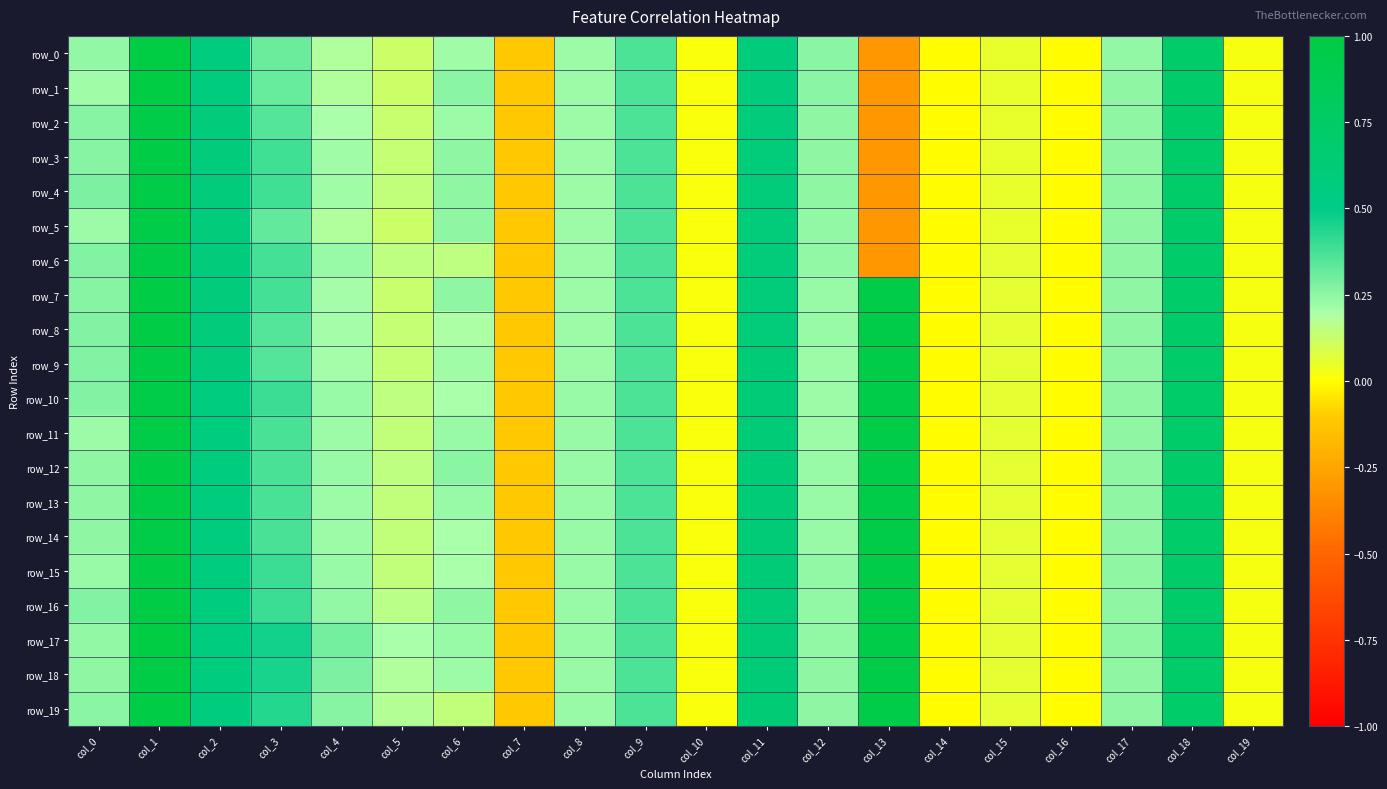

Which series has the largest range (max minus min)?

row_0